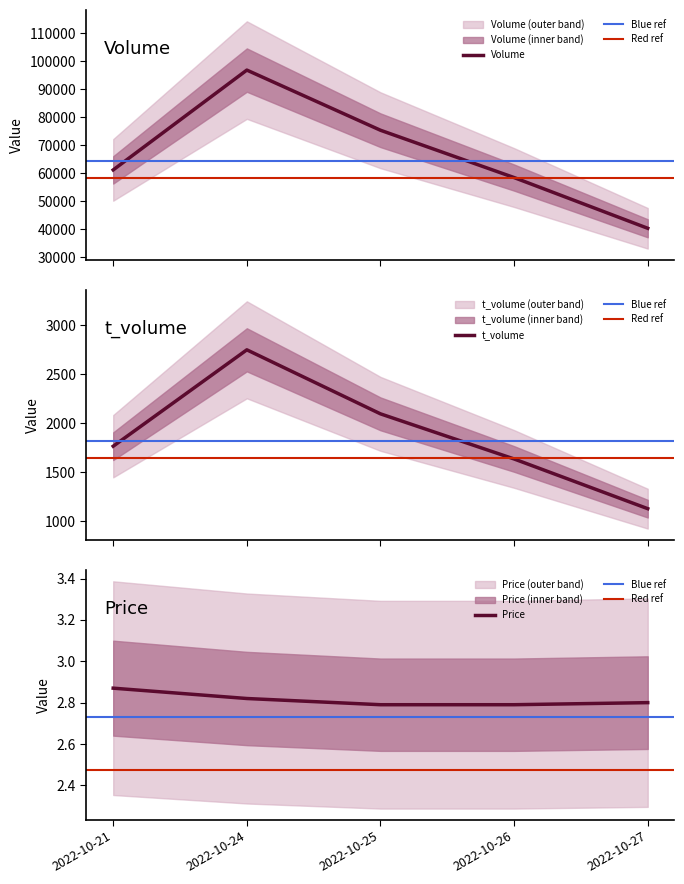

How many data points in volume are less than 61126?

2